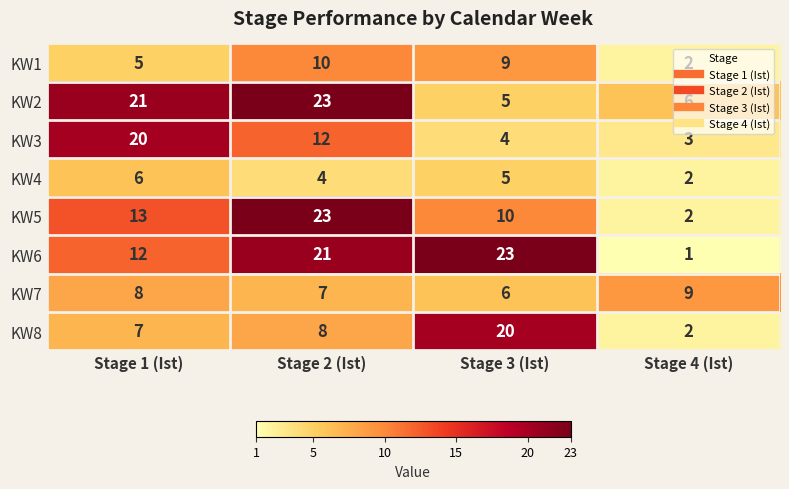

What is the difference between the KW5 values at Stage 3 (Ist) and Stage 1 (Ist)?

3